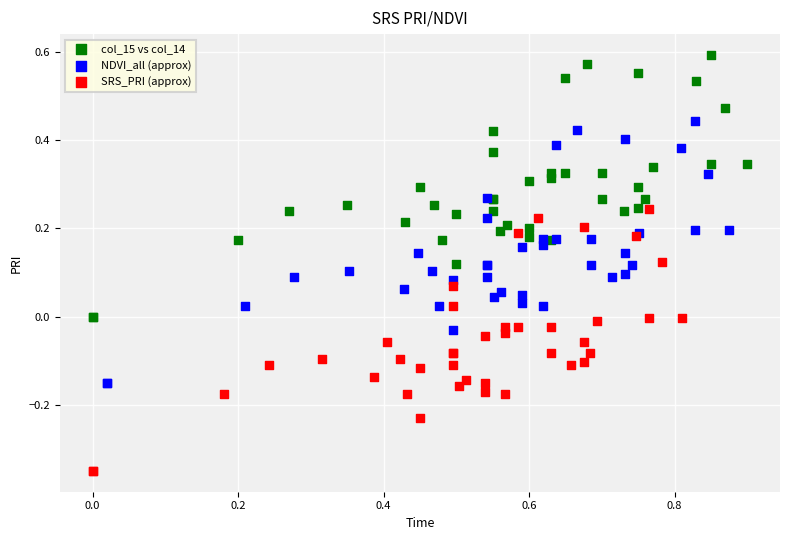

What are all the series names shown in the legend?

col_15 vs col_14, NDVI_all (approx), SRS_PRI (approx)